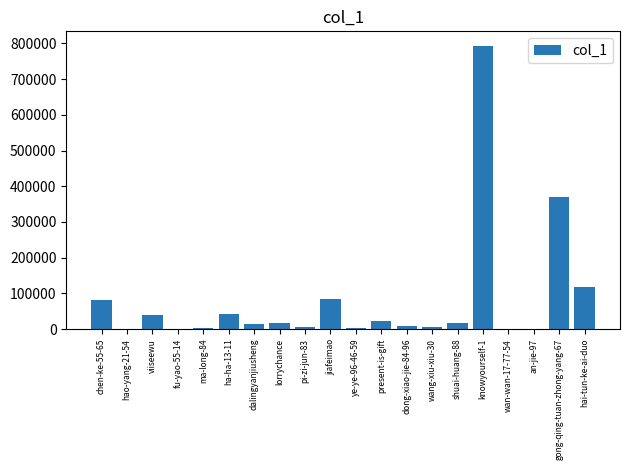

How many series are shown in this chart?

1